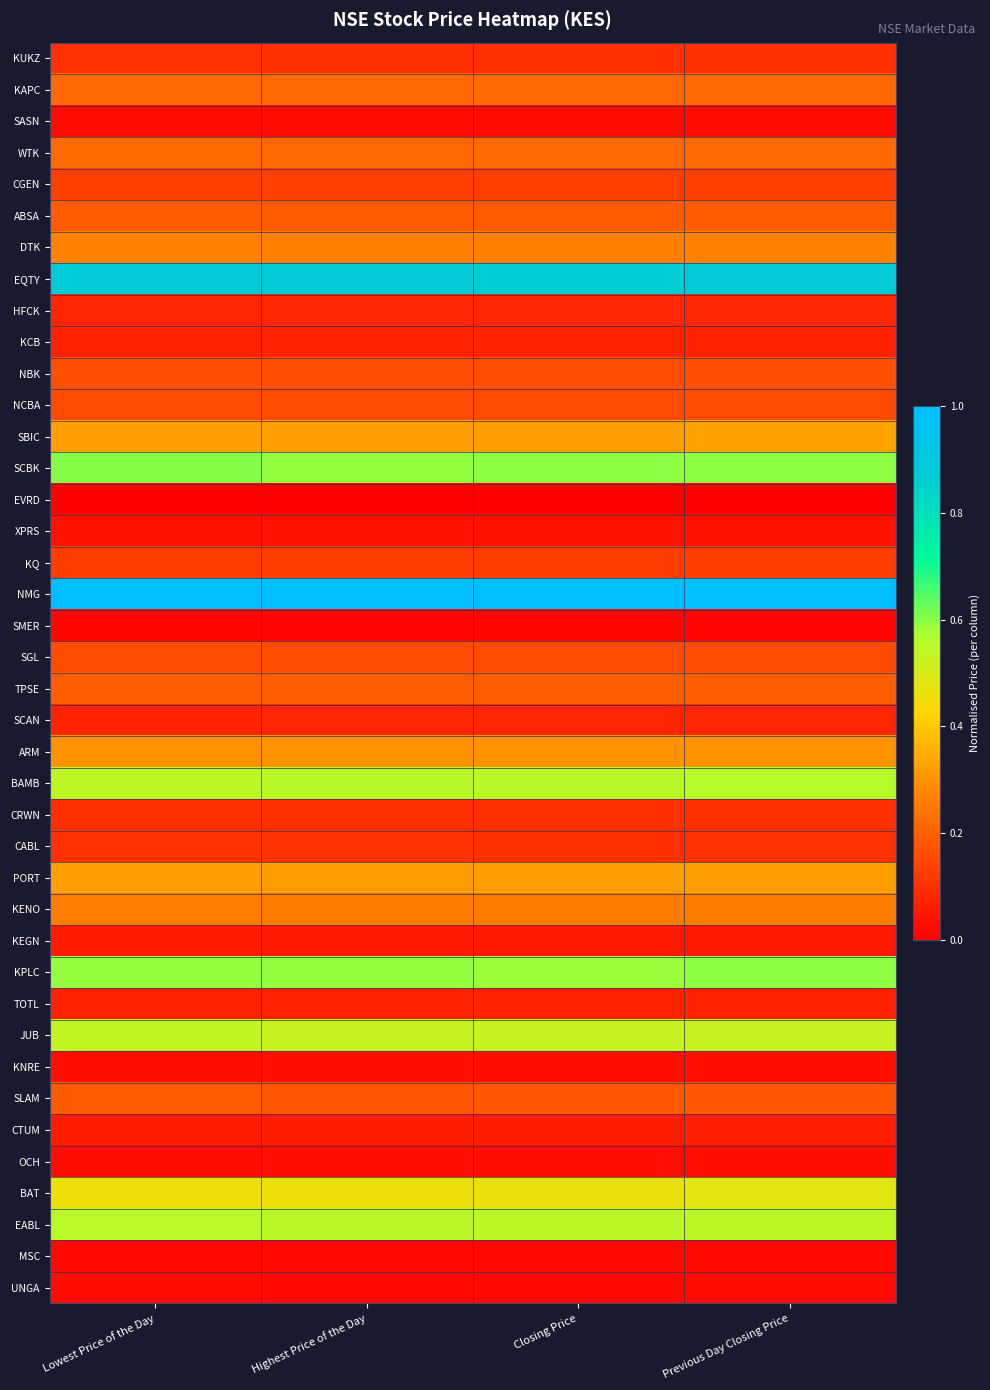

What is the total value across all series at Closing Price?

9.2